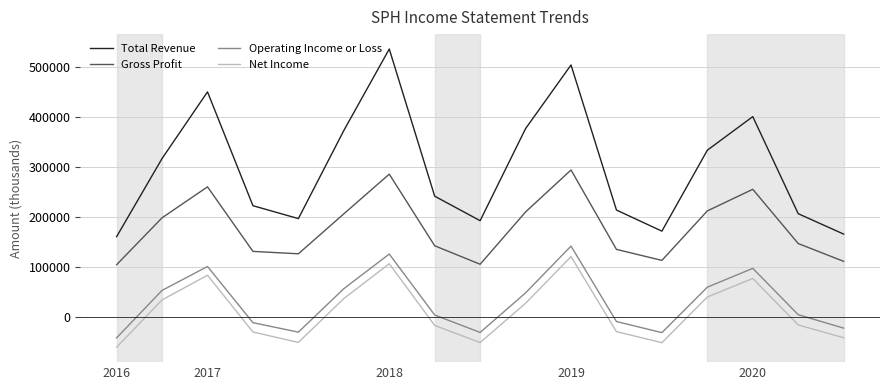

What is the minimum value for Total Revenue?

161000